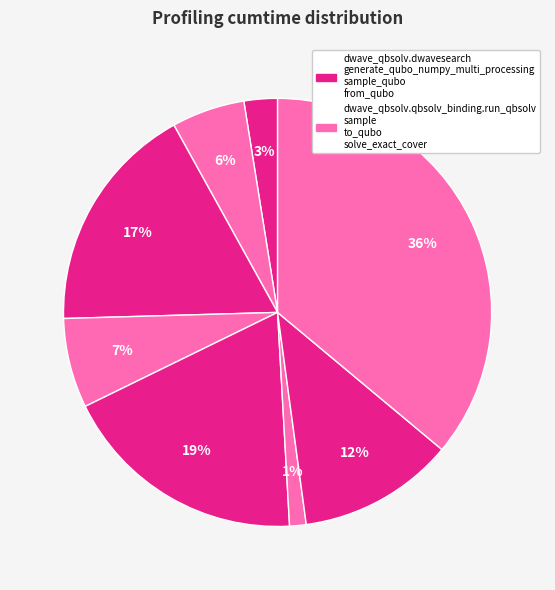

How many segments does this pie chart have?

8